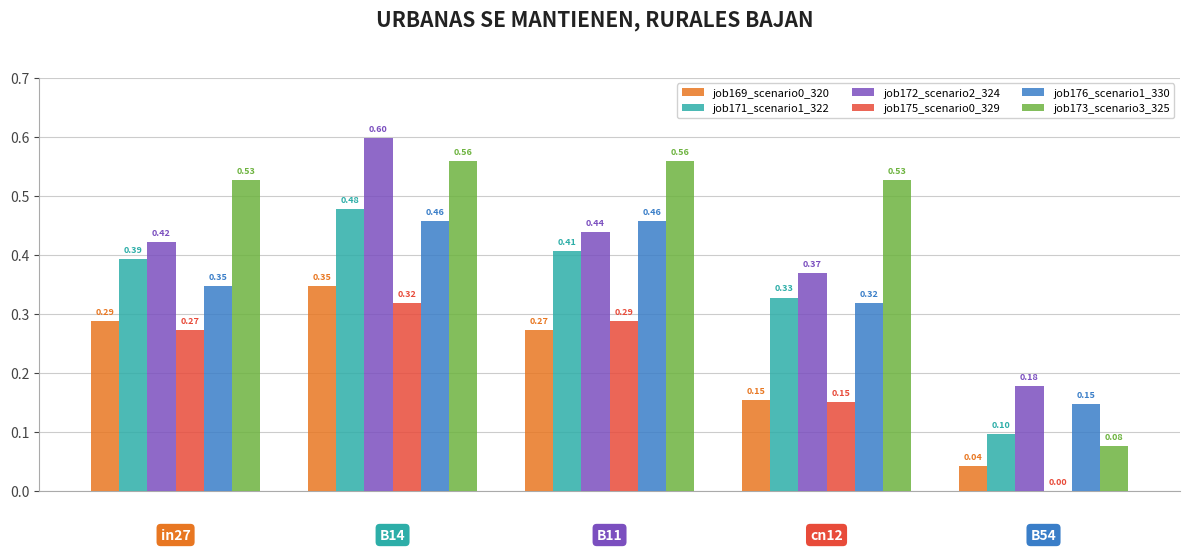

Which series has the largest total across all categories?

job173_scenario3_325